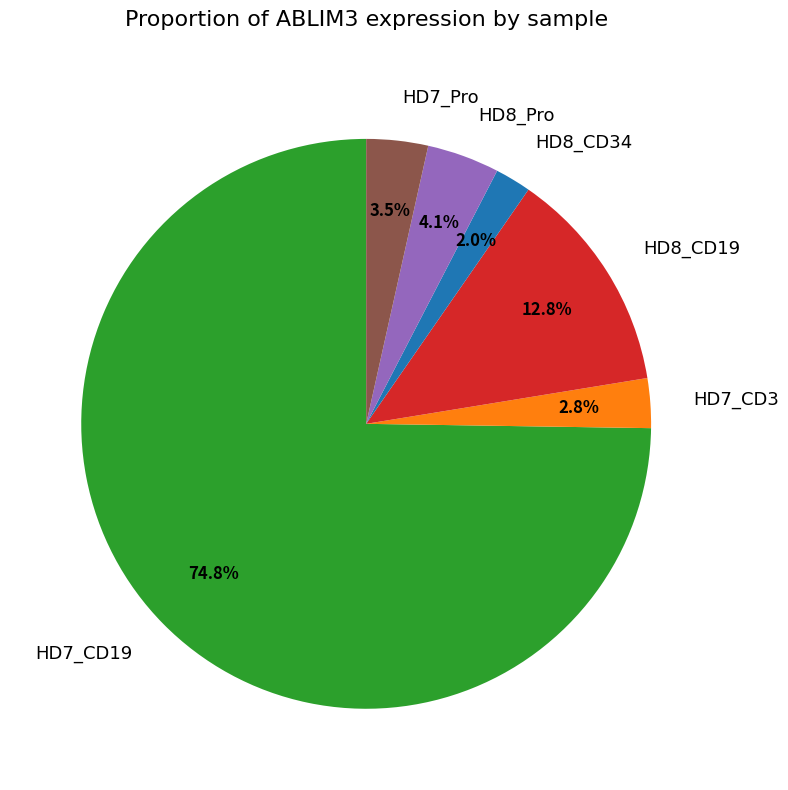

Rank the categories by value from lowest to highest.

HD8_CD34, HD7_CD3, HD7_Pro, HD8_Pro, HD8_CD19, HD7_CD19